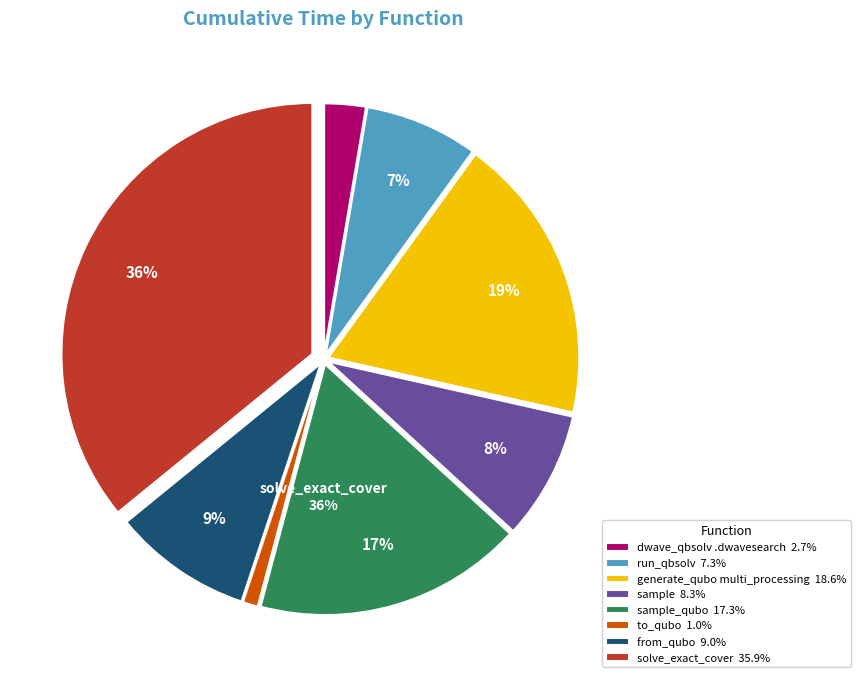

To the nearest percent, what is the difference between the largest and smallest slice percentages?

35%